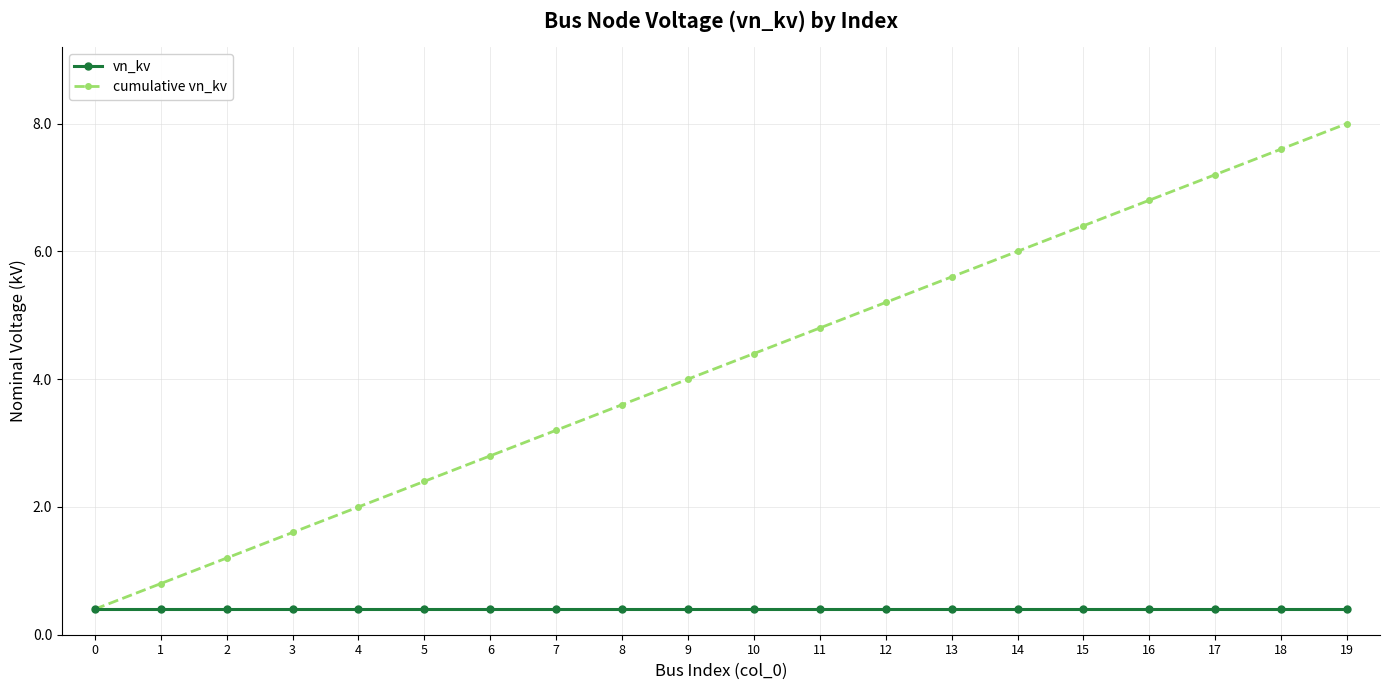

What is the average value of the vn_kv series?

0.4